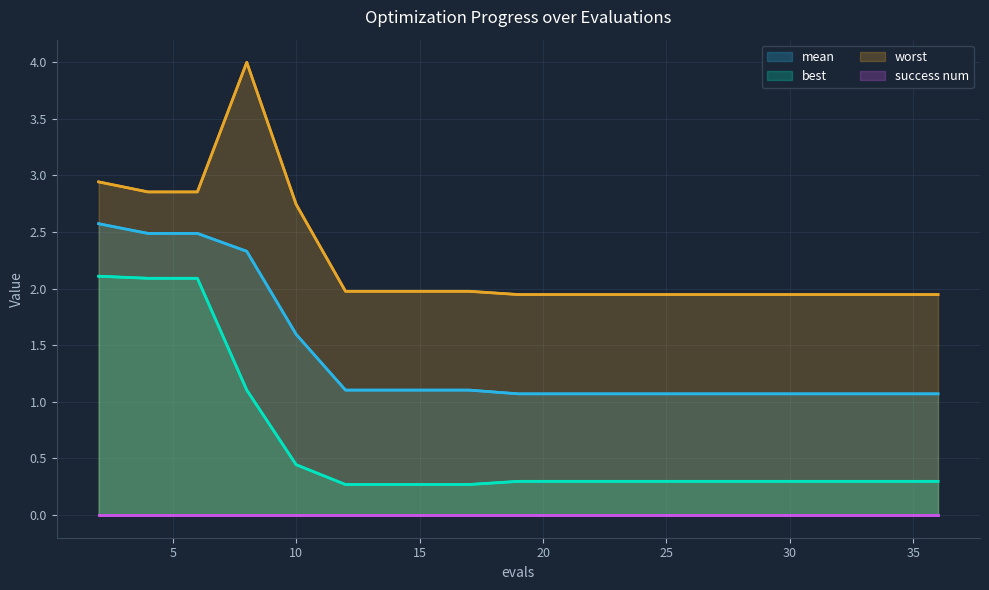

True or false: success num has more than 1 points higher than both neighbors.

False